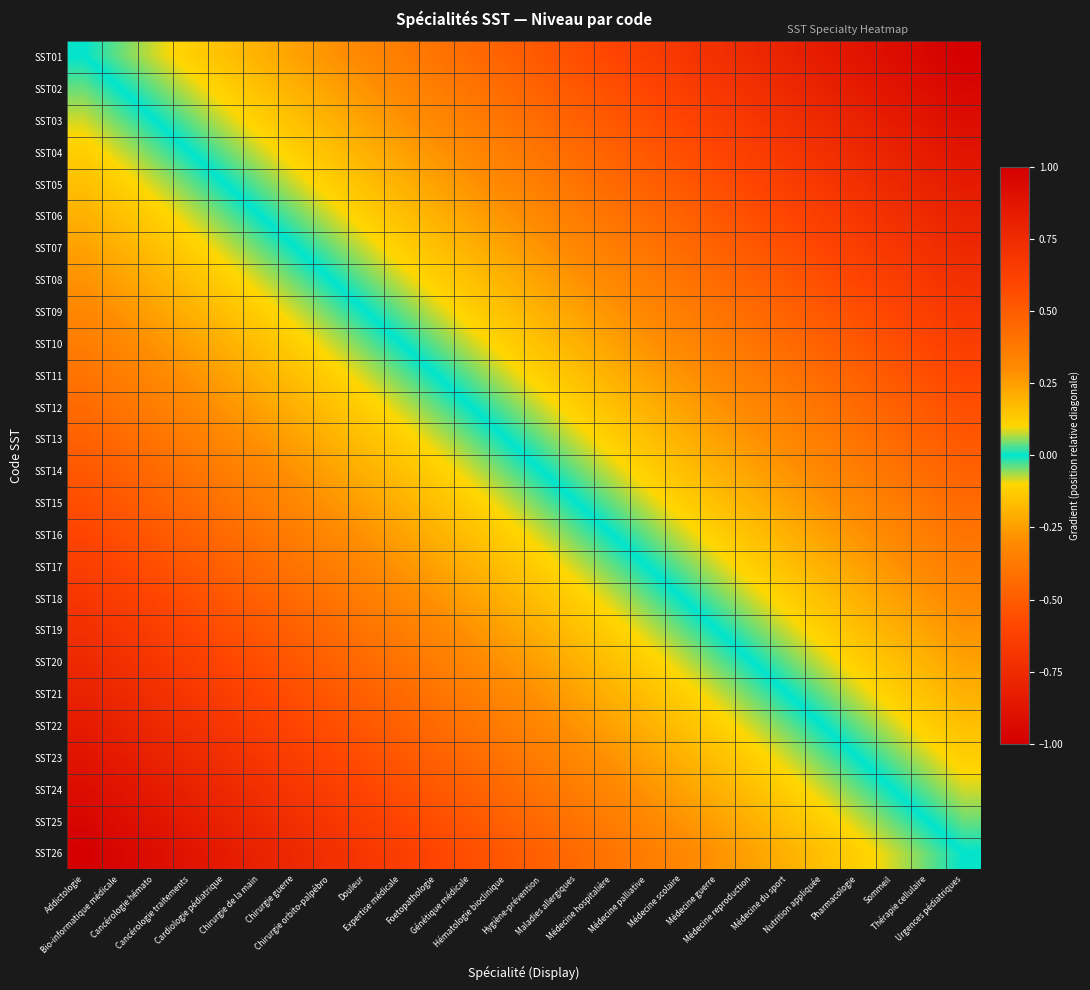

Reading left to right, list all the values displayed in this chart.

SST01: Addictologie=0.0	Bio-informatique médicale=0.0	Cancérologie hémato=0.1	Cancérologie traitements=0.1	Cardiologie pédiatrique=0.2	Chirurgie de la main=0.2	Chirurgie guerre=0.2	Chirurgie orbito-palpébro=0.3	Douleur=0.3	Expertise médicale=0.4	Foetopathologie=0.4	Génétique médicale=0.4	Hématologie bioclinique=0.5	Hygiène-prévention=0.5	Maladies allergiques=0.6	Médecine hospitalière=0.6	Médecine palliative=0.6	Médecine scolaire=0.7	Médecine guerre=0.7	Médecine reproduction=0.8	Médecine du sport=0.8	Nutrition appliquée=0.8	Pharmacologie=0.9	Sommeil=0.9	Thérapie cellulaire=1.0	Urgences pédiatriques=1.0
SST02: Addictologie=-0.0	Bio-informatique médicale=0.0	Cancérologie hémato=0.0	Cancérologie traitements=0.1	Cardiologie pédiatrique=0.1	Chirurgie de la main=0.2	Chirurgie guerre=0.2	Chirurgie orbito-palpébro=0.2	Douleur=0.3	Expertise médicale=0.3	Foetopathologie=0.4	Génétique médicale=0.4	Hématologie bioclinique=0.4	Hygiène-prévention=0.5	Maladies allergiques=0.5	Médecine hospitalière=0.6	Médecine palliative=0.6	Médecine scolaire=0.6	Médecine guerre=0.7	Médecine reproduction=0.7	Médecine du sport=0.8	Nutrition appliquée=0.8	Pharmacologie=0.8	Sommeil=0.9	Thérapie cellulaire=0.9	Urgences pédiatriques=1.0
SST03: Addictologie=-0.1	Bio-informatique médicale=-0.0	Cancérologie hémato=0.0	Cancérologie traitements=0.0	Cardiologie pédiatrique=0.1	Chirurgie de la main=0.1	Chirurgie guerre=0.2	Chirurgie orbito-palpébro=0.2	Douleur=0.2	Expertise médicale=0.3	Foetopathologie=0.3	Génétique médicale=0.4	Hématologie bioclinique=0.4	Hygiène-prévention=0.4	Maladies allergiques=0.5	Médecine hospitalière=0.5	Médecine palliative=0.6	Médecine scolaire=0.6	Médecine guerre=0.6	Médecine reproduction=0.7	Médecine du sport=0.7	Nutrition appliquée=0.8	Pharmacologie=0.8	Sommeil=0.8	Thérapie cellulaire=0.9	Urgences pédiatriques=0.9
SST04: Addictologie=-0.1	Bio-informatique médicale=-0.1	Cancérologie hémato=-0.0	Cancérologie traitements=0.0	Cardiologie pédiatrique=0.0	Chirurgie de la main=0.1	Chirurgie guerre=0.1	Chirurgie orbito-palpébro=0.2	Douleur=0.2	Expertise médicale=0.2	Foetopathologie=0.3	Génétique médicale=0.3	Hématologie bioclinique=0.4	Hygiène-prévention=0.4	Maladies allergiques=0.4	Médecine hospitalière=0.5	Médecine palliative=0.5	Médecine scolaire=0.6	Médecine guerre=0.6	Médecine reproduction=0.6	Médecine du sport=0.7	Nutrition appliquée=0.7	Pharmacologie=0.8	Sommeil=0.8	Thérapie cellulaire=0.8	Urgences pédiatriques=0.9
SST05: Addictologie=-0.2	Bio-informatique médicale=-0.1	Cancérologie hémato=-0.1	Cancérologie traitements=-0.0	Cardiologie pédiatrique=0.0	Chirurgie de la main=0.0	Chirurgie guerre=0.1	Chirurgie orbito-palpébro=0.1	Douleur=0.2	Expertise médicale=0.2	Foetopathologie=0.2	Génétique médicale=0.3	Hématologie bioclinique=0.3	Hygiène-prévention=0.4	Maladies allergiques=0.4	Médecine hospitalière=0.4	Médecine palliative=0.5	Médecine scolaire=0.5	Médecine guerre=0.6	Médecine reproduction=0.6	Médecine du sport=0.6	Nutrition appliquée=0.7	Pharmacologie=0.7	Sommeil=0.8	Thérapie cellulaire=0.8	Urgences pédiatriques=0.8
SST06: Addictologie=-0.2	Bio-informatique médicale=-0.2	Cancérologie hémato=-0.1	Cancérologie traitements=-0.1	Cardiologie pédiatrique=-0.0	Chirurgie de la main=0.0	Chirurgie guerre=0.0	Chirurgie orbito-palpébro=0.1	Douleur=0.1	Expertise médicale=0.2	Foetopathologie=0.2	Génétique médicale=0.2	Hématologie bioclinique=0.3	Hygiène-prévention=0.3	Maladies allergiques=0.4	Médecine hospitalière=0.4	Médecine palliative=0.4	Médecine scolaire=0.5	Médecine guerre=0.5	Médecine reproduction=0.6	Médecine du sport=0.6	Nutrition appliquée=0.6	Pharmacologie=0.7	Sommeil=0.7	Thérapie cellulaire=0.8	Urgences pédiatriques=0.8
SST07: Addictologie=-0.2	Bio-informatique médicale=-0.2	Cancérologie hémato=-0.2	Cancérologie traitements=-0.1	Cardiologie pédiatrique=-0.1	Chirurgie de la main=-0.0	Chirurgie guerre=0.0	Chirurgie orbito-palpébro=0.0	Douleur=0.1	Expertise médicale=0.1	Foetopathologie=0.2	Génétique médicale=0.2	Hématologie bioclinique=0.2	Hygiène-prévention=0.3	Maladies allergiques=0.3	Médecine hospitalière=0.4	Médecine palliative=0.4	Médecine scolaire=0.4	Médecine guerre=0.5	Médecine reproduction=0.5	Médecine du sport=0.6	Nutrition appliquée=0.6	Pharmacologie=0.6	Sommeil=0.7	Thérapie cellulaire=0.7	Urgences pédiatriques=0.8
SST08: Addictologie=-0.3	Bio-informatique médicale=-0.2	Cancérologie hémato=-0.2	Cancérologie traitements=-0.2	Cardiologie pédiatrique=-0.1	Chirurgie de la main=-0.1	Chirurgie guerre=-0.0	Chirurgie orbito-palpébro=0.0	Douleur=0.0	Expertise médicale=0.1	Foetopathologie=0.1	Génétique médicale=0.2	Hématologie bioclinique=0.2	Hygiène-prévention=0.2	Maladies allergiques=0.3	Médecine hospitalière=0.3	Médecine palliative=0.4	Médecine scolaire=0.4	Médecine guerre=0.4	Médecine reproduction=0.5	Médecine du sport=0.5	Nutrition appliquée=0.6	Pharmacologie=0.6	Sommeil=0.6	Thérapie cellulaire=0.7	Urgences pédiatriques=0.7
SST09: Addictologie=-0.3	Bio-informatique médicale=-0.3	Cancérologie hémato=-0.2	Cancérologie traitements=-0.2	Cardiologie pédiatrique=-0.2	Chirurgie de la main=-0.1	Chirurgie guerre=-0.1	Chirurgie orbito-palpébro=-0.0	Douleur=0.0	Expertise médicale=0.0	Foetopathologie=0.1	Génétique médicale=0.1	Hématologie bioclinique=0.2	Hygiène-prévention=0.2	Maladies allergiques=0.2	Médecine hospitalière=0.3	Médecine palliative=0.3	Médecine scolaire=0.4	Médecine guerre=0.4	Médecine reproduction=0.4	Médecine du sport=0.5	Nutrition appliquée=0.5	Pharmacologie=0.6	Sommeil=0.6	Thérapie cellulaire=0.6	Urgences pédiatriques=0.7
SST10: Addictologie=-0.4	Bio-informatique médicale=-0.3	Cancérologie hémato=-0.3	Cancérologie traitements=-0.2	Cardiologie pédiatrique=-0.2	Chirurgie de la main=-0.2	Chirurgie guerre=-0.1	Chirurgie orbito-palpébro=-0.1	Douleur=-0.0	Expertise médicale=0.0	Foetopathologie=0.0	Génétique médicale=0.1	Hématologie bioclinique=0.1	Hygiène-prévention=0.2	Maladies allergiques=0.2	Médecine hospitalière=0.2	Médecine palliative=0.3	Médecine scolaire=0.3	Médecine guerre=0.4	Médecine reproduction=0.4	Médecine du sport=0.4	Nutrition appliquée=0.5	Pharmacologie=0.5	Sommeil=0.6	Thérapie cellulaire=0.6	Urgences pédiatriques=0.6
SST11: Addictologie=-0.4	Bio-informatique médicale=-0.4	Cancérologie hémato=-0.3	Cancérologie traitements=-0.3	Cardiologie pédiatrique=-0.2	Chirurgie de la main=-0.2	Chirurgie guerre=-0.2	Chirurgie orbito-palpébro=-0.1	Douleur=-0.1	Expertise médicale=-0.0	Foetopathologie=0.0	Génétique médicale=0.0	Hématologie bioclinique=0.1	Hygiène-prévention=0.1	Maladies allergiques=0.2	Médecine hospitalière=0.2	Médecine palliative=0.2	Médecine scolaire=0.3	Médecine guerre=0.3	Médecine reproduction=0.4	Médecine du sport=0.4	Nutrition appliquée=0.4	Pharmacologie=0.5	Sommeil=0.5	Thérapie cellulaire=0.6	Urgences pédiatriques=0.6
SST12: Addictologie=-0.4	Bio-informatique médicale=-0.4	Cancérologie hémato=-0.4	Cancérologie traitements=-0.3	Cardiologie pédiatrique=-0.3	Chirurgie de la main=-0.2	Chirurgie guerre=-0.2	Chirurgie orbito-palpébro=-0.2	Douleur=-0.1	Expertise médicale=-0.1	Foetopathologie=-0.0	Génétique médicale=0.0	Hématologie bioclinique=0.0	Hygiène-prévention=0.1	Maladies allergiques=0.1	Médecine hospitalière=0.2	Médecine palliative=0.2	Médecine scolaire=0.2	Médecine guerre=0.3	Médecine reproduction=0.3	Médecine du sport=0.4	Nutrition appliquée=0.4	Pharmacologie=0.4	Sommeil=0.5	Thérapie cellulaire=0.5	Urgences pédiatriques=0.6
SST13: Addictologie=-0.5	Bio-informatique médicale=-0.4	Cancérologie hémato=-0.4	Cancérologie traitements=-0.4	Cardiologie pédiatrique=-0.3	Chirurgie de la main=-0.3	Chirurgie guerre=-0.2	Chirurgie orbito-palpébro=-0.2	Douleur=-0.2	Expertise médicale=-0.1	Foetopathologie=-0.1	Génétique médicale=-0.0	Hématologie bioclinique=0.0	Hygiène-prévention=0.0	Maladies allergiques=0.1	Médecine hospitalière=0.1	Médecine palliative=0.2	Médecine scolaire=0.2	Médecine guerre=0.2	Médecine reproduction=0.3	Médecine du sport=0.3	Nutrition appliquée=0.4	Pharmacologie=0.4	Sommeil=0.4	Thérapie cellulaire=0.5	Urgences pédiatriques=0.5
SST14: Addictologie=-0.5	Bio-informatique médicale=-0.5	Cancérologie hémato=-0.4	Cancérologie traitements=-0.4	Cardiologie pédiatrique=-0.4	Chirurgie de la main=-0.3	Chirurgie guerre=-0.3	Chirurgie orbito-palpébro=-0.2	Douleur=-0.2	Expertise médicale=-0.2	Foetopathologie=-0.1	Génétique médicale=-0.1	Hématologie bioclinique=-0.0	Hygiène-prévention=0.0	Maladies allergiques=0.0	Médecine hospitalière=0.1	Médecine palliative=0.1	Médecine scolaire=0.2	Médecine guerre=0.2	Médecine reproduction=0.2	Médecine du sport=0.3	Nutrition appliquée=0.3	Pharmacologie=0.4	Sommeil=0.4	Thérapie cellulaire=0.4	Urgences pédiatriques=0.5
SST15: Addictologie=-0.6	Bio-informatique médicale=-0.5	Cancérologie hémato=-0.5	Cancérologie traitements=-0.4	Cardiologie pédiatrique=-0.4	Chirurgie de la main=-0.4	Chirurgie guerre=-0.3	Chirurgie orbito-palpébro=-0.3	Douleur=-0.2	Expertise médicale=-0.2	Foetopathologie=-0.2	Génétique médicale=-0.1	Hématologie bioclinique=-0.1	Hygiène-prévention=-0.0	Maladies allergiques=0.0	Médecine hospitalière=0.0	Médecine palliative=0.1	Médecine scolaire=0.1	Médecine guerre=0.2	Médecine reproduction=0.2	Médecine du sport=0.2	Nutrition appliquée=0.3	Pharmacologie=0.3	Sommeil=0.4	Thérapie cellulaire=0.4	Urgences pédiatriques=0.4
SST16: Addictologie=-0.6	Bio-informatique médicale=-0.6	Cancérologie hémato=-0.5	Cancérologie traitements=-0.5	Cardiologie pédiatrique=-0.4	Chirurgie de la main=-0.4	Chirurgie guerre=-0.4	Chirurgie orbito-palpébro=-0.3	Douleur=-0.3	Expertise médicale=-0.2	Foetopathologie=-0.2	Génétique médicale=-0.2	Hématologie bioclinique=-0.1	Hygiène-prévention=-0.1	Maladies allergiques=-0.0	Médecine hospitalière=0.0	Médecine palliative=0.0	Médecine scolaire=0.1	Médecine guerre=0.1	Médecine reproduction=0.2	Médecine du sport=0.2	Nutrition appliquée=0.2	Pharmacologie=0.3	Sommeil=0.3	Thérapie cellulaire=0.4	Urgences pédiatriques=0.4
SST17: Addictologie=-0.6	Bio-informatique médicale=-0.6	Cancérologie hémato=-0.6	Cancérologie traitements=-0.5	Cardiologie pédiatrique=-0.5	Chirurgie de la main=-0.4	Chirurgie guerre=-0.4	Chirurgie orbito-palpébro=-0.4	Douleur=-0.3	Expertise médicale=-0.3	Foetopathologie=-0.2	Génétique médicale=-0.2	Hématologie bioclinique=-0.2	Hygiène-prévention=-0.1	Maladies allergiques=-0.1	Médecine hospitalière=-0.0	Médecine palliative=0.0	Médecine scolaire=0.0	Médecine guerre=0.1	Médecine reproduction=0.1	Médecine du sport=0.2	Nutrition appliquée=0.2	Pharmacologie=0.2	Sommeil=0.3	Thérapie cellulaire=0.3	Urgences pédiatriques=0.4
SST18: Addictologie=-0.7	Bio-informatique médicale=-0.6	Cancérologie hémato=-0.6	Cancérologie traitements=-0.6	Cardiologie pédiatrique=-0.5	Chirurgie de la main=-0.5	Chirurgie guerre=-0.4	Chirurgie orbito-palpébro=-0.4	Douleur=-0.4	Expertise médicale=-0.3	Foetopathologie=-0.3	Génétique médicale=-0.2	Hématologie bioclinique=-0.2	Hygiène-prévention=-0.2	Maladies allergiques=-0.1	Médecine hospitalière=-0.1	Médecine palliative=-0.0	Médecine scolaire=0.0	Médecine guerre=0.0	Médecine reproduction=0.1	Médecine du sport=0.1	Nutrition appliquée=0.2	Pharmacologie=0.2	Sommeil=0.2	Thérapie cellulaire=0.3	Urgences pédiatriques=0.3
SST19: Addictologie=-0.7	Bio-informatique médicale=-0.7	Cancérologie hémato=-0.6	Cancérologie traitements=-0.6	Cardiologie pédiatrique=-0.6	Chirurgie de la main=-0.5	Chirurgie guerre=-0.5	Chirurgie orbito-palpébro=-0.4	Douleur=-0.4	Expertise médicale=-0.4	Foetopathologie=-0.3	Génétique médicale=-0.3	Hématologie bioclinique=-0.2	Hygiène-prévention=-0.2	Maladies allergiques=-0.2	Médecine hospitalière=-0.1	Médecine palliative=-0.1	Médecine scolaire=-0.0	Médecine guerre=0.0	Médecine reproduction=0.0	Médecine du sport=0.1	Nutrition appliquée=0.1	Pharmacologie=0.2	Sommeil=0.2	Thérapie cellulaire=0.2	Urgences pédiatriques=0.3
SST20: Addictologie=-0.8	Bio-informatique médicale=-0.7	Cancérologie hémato=-0.7	Cancérologie traitements=-0.6	Cardiologie pédiatrique=-0.6	Chirurgie de la main=-0.6	Chirurgie guerre=-0.5	Chirurgie orbito-palpébro=-0.5	Douleur=-0.4	Expertise médicale=-0.4	Foetopathologie=-0.4	Génétique médicale=-0.3	Hématologie bioclinique=-0.3	Hygiène-prévention=-0.2	Maladies allergiques=-0.2	Médecine hospitalière=-0.2	Médecine palliative=-0.1	Médecine scolaire=-0.1	Médecine guerre=-0.0	Médecine reproduction=0.0	Médecine du sport=0.0	Nutrition appliquée=0.1	Pharmacologie=0.1	Sommeil=0.2	Thérapie cellulaire=0.2	Urgences pédiatriques=0.2
SST21: Addictologie=-0.8	Bio-informatique médicale=-0.8	Cancérologie hémato=-0.7	Cancérologie traitements=-0.7	Cardiologie pédiatrique=-0.6	Chirurgie de la main=-0.6	Chirurgie guerre=-0.6	Chirurgie orbito-palpébro=-0.5	Douleur=-0.5	Expertise médicale=-0.4	Foetopathologie=-0.4	Génétique médicale=-0.4	Hématologie bioclinique=-0.3	Hygiène-prévention=-0.3	Maladies allergiques=-0.2	Médecine hospitalière=-0.2	Médecine palliative=-0.2	Médecine scolaire=-0.1	Médecine guerre=-0.1	Médecine reproduction=-0.0	Médecine du sport=0.0	Nutrition appliquée=0.0	Pharmacologie=0.1	Sommeil=0.1	Thérapie cellulaire=0.2	Urgences pédiatriques=0.2
SST22: Addictologie=-0.8	Bio-informatique médicale=-0.8	Cancérologie hémato=-0.8	Cancérologie traitements=-0.7	Cardiologie pédiatrique=-0.7	Chirurgie de la main=-0.6	Chirurgie guerre=-0.6	Chirurgie orbito-palpébro=-0.6	Douleur=-0.5	Expertise médicale=-0.5	Foetopathologie=-0.4	Génétique médicale=-0.4	Hématologie bioclinique=-0.4	Hygiène-prévention=-0.3	Maladies allergiques=-0.3	Médecine hospitalière=-0.2	Médecine palliative=-0.2	Médecine scolaire=-0.2	Médecine guerre=-0.1	Médecine reproduction=-0.1	Médecine du sport=-0.0	Nutrition appliquée=0.0	Pharmacologie=0.0	Sommeil=0.1	Thérapie cellulaire=0.1	Urgences pédiatriques=0.2
SST23: Addictologie=-0.9	Bio-informatique médicale=-0.8	Cancérologie hémato=-0.8	Cancérologie traitements=-0.8	Cardiologie pédiatrique=-0.7	Chirurgie de la main=-0.7	Chirurgie guerre=-0.6	Chirurgie orbito-palpébro=-0.6	Douleur=-0.6	Expertise médicale=-0.5	Foetopathologie=-0.5	Génétique médicale=-0.4	Hématologie bioclinique=-0.4	Hygiène-prévention=-0.4	Maladies allergiques=-0.3	Médecine hospitalière=-0.3	Médecine palliative=-0.2	Médecine scolaire=-0.2	Médecine guerre=-0.2	Médecine reproduction=-0.1	Médecine du sport=-0.1	Nutrition appliquée=-0.0	Pharmacologie=0.0	Sommeil=0.0	Thérapie cellulaire=0.1	Urgences pédiatriques=0.1
SST24: Addictologie=-0.9	Bio-informatique médicale=-0.9	Cancérologie hémato=-0.8	Cancérologie traitements=-0.8	Cardiologie pédiatrique=-0.8	Chirurgie de la main=-0.7	Chirurgie guerre=-0.7	Chirurgie orbito-palpébro=-0.6	Douleur=-0.6	Expertise médicale=-0.6	Foetopathologie=-0.5	Génétique médicale=-0.5	Hématologie bioclinique=-0.4	Hygiène-prévention=-0.4	Maladies allergiques=-0.4	Médecine hospitalière=-0.3	Médecine palliative=-0.3	Médecine scolaire=-0.2	Médecine guerre=-0.2	Médecine reproduction=-0.2	Médecine du sport=-0.1	Nutrition appliquée=-0.1	Pharmacologie=-0.0	Sommeil=0.0	Thérapie cellulaire=0.0	Urgences pédiatriques=0.1
SST25: Addictologie=-1.0	Bio-informatique médicale=-0.9	Cancérologie hémato=-0.9	Cancérologie traitements=-0.8	Cardiologie pédiatrique=-0.8	Chirurgie de la main=-0.8	Chirurgie guerre=-0.7	Chirurgie orbito-palpébro=-0.7	Douleur=-0.6	Expertise médicale=-0.6	Foetopathologie=-0.6	Génétique médicale=-0.5	Hématologie bioclinique=-0.5	Hygiène-prévention=-0.4	Maladies allergiques=-0.4	Médecine hospitalière=-0.4	Médecine palliative=-0.3	Médecine scolaire=-0.3	Médecine guerre=-0.2	Médecine reproduction=-0.2	Médecine du sport=-0.2	Nutrition appliquée=-0.1	Pharmacologie=-0.1	Sommeil=-0.0	Thérapie cellulaire=0.0	Urgences pédiatriques=0.0
SST26: Addictologie=-1.0	Bio-informatique médicale=-1.0	Cancérologie hémato=-0.9	Cancérologie traitements=-0.9	Cardiologie pédiatrique=-0.8	Chirurgie de la main=-0.8	Chirurgie guerre=-0.8	Chirurgie orbito-palpébro=-0.7	Douleur=-0.7	Expertise médicale=-0.6	Foetopathologie=-0.6	Génétique médicale=-0.6	Hématologie bioclinique=-0.5	Hygiène-prévention=-0.5	Maladies allergiques=-0.4	Médecine hospitalière=-0.4	Médecine palliative=-0.4	Médecine scolaire=-0.3	Médecine guerre=-0.3	Médecine reproduction=-0.2	Médecine du sport=-0.2	Nutrition appliquée=-0.2	Pharmacologie=-0.1	Sommeil=-0.1	Thérapie cellulaire=-0.0	Urgences pédiatriques=0.0